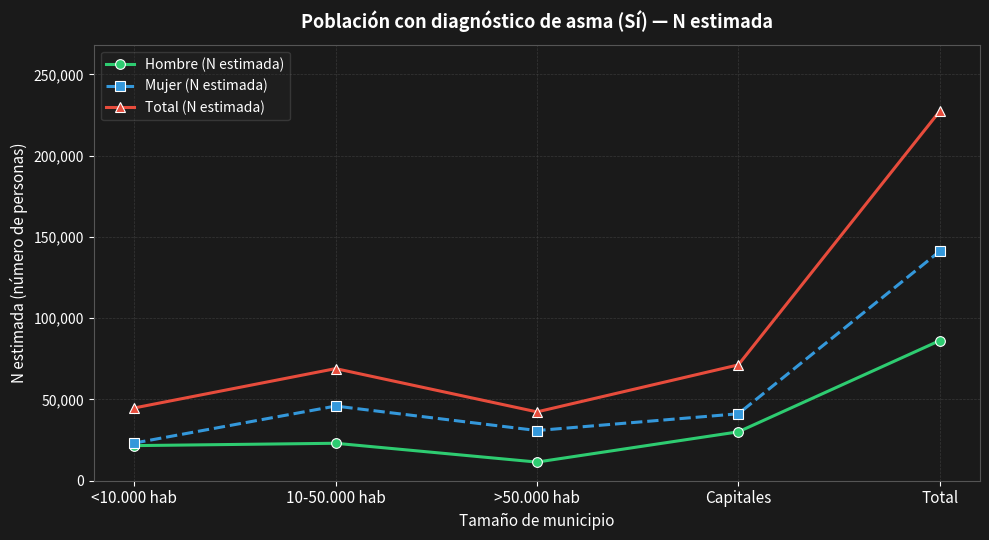

What is the average value of the Hombre (N estimada) series?

34474